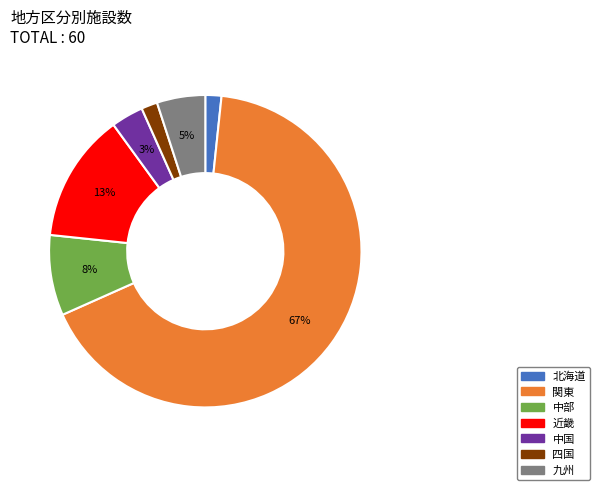

Does any single category account for the majority?

Yes